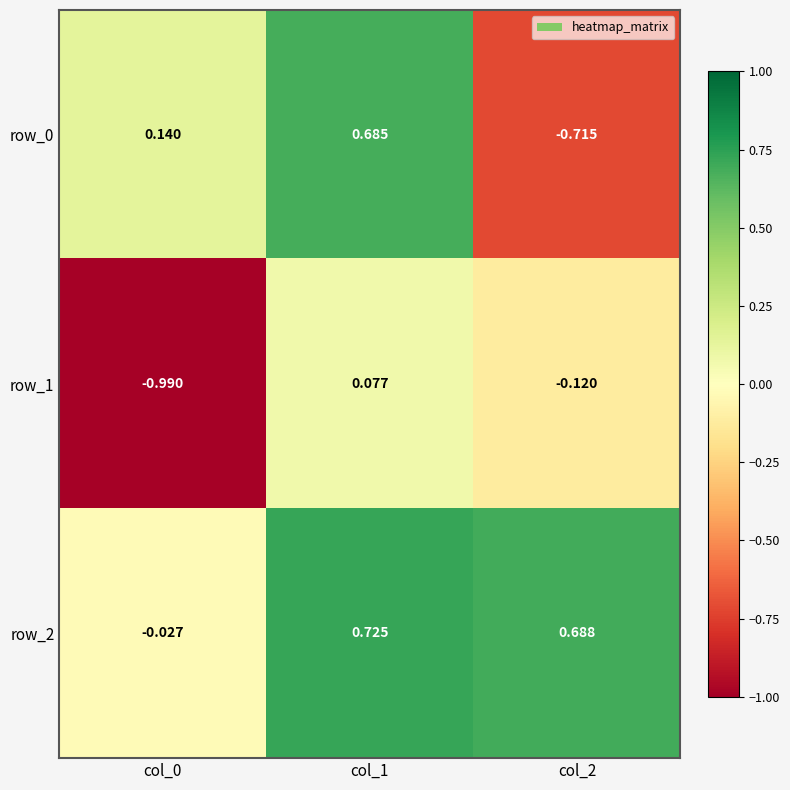

Is the value of row_2 at col_0 greater than the value of row_0 at col_1?

No